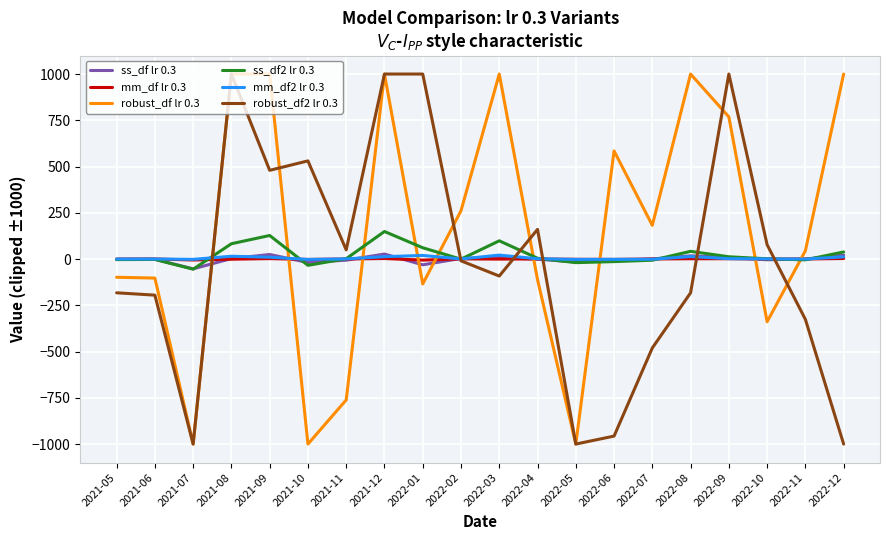

What is the smallest value displayed?

-1000.0